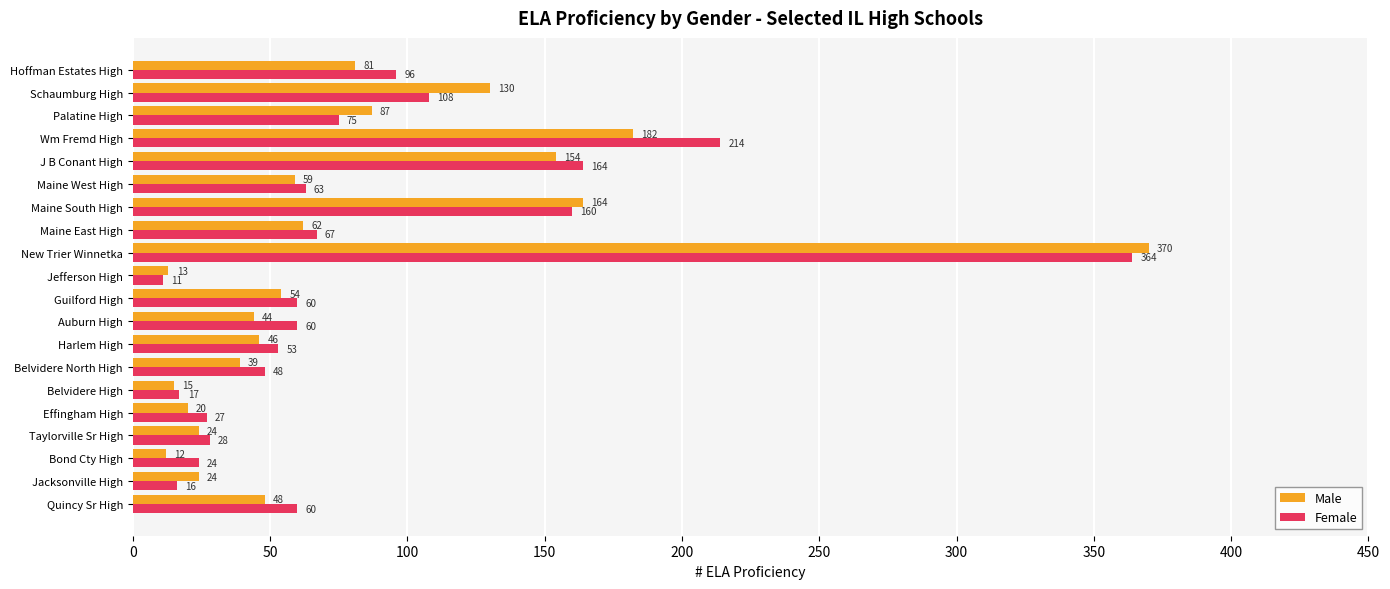

Is it true that Male equals 44 at Auburn High?

True